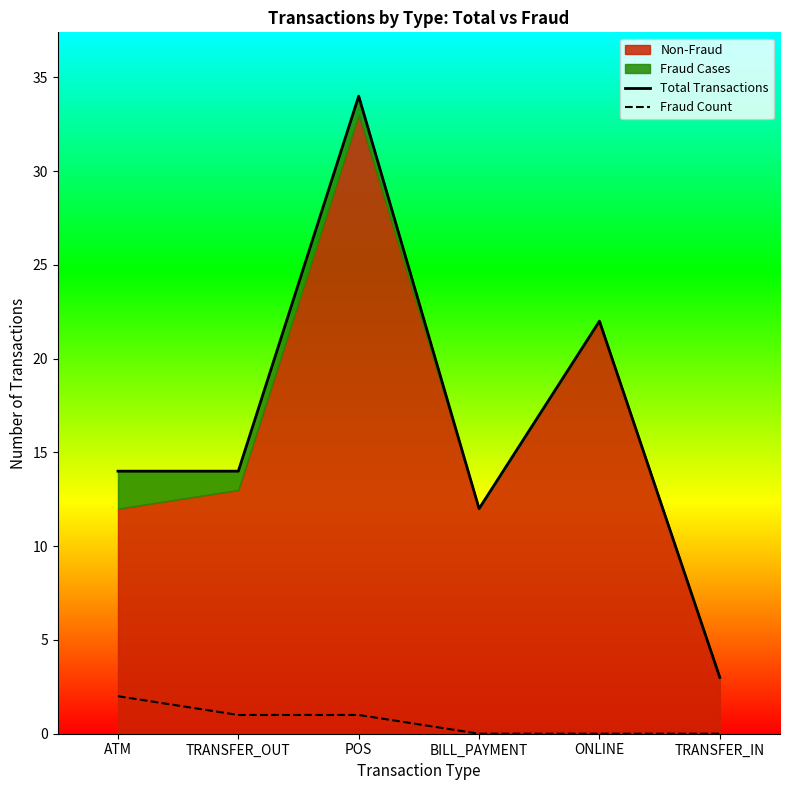

Reading left to right, what are all the values shown in this chart?

Total Transactions: 14	14	34	12	22	3
Fraud Count: 2	1	1	0	0	0